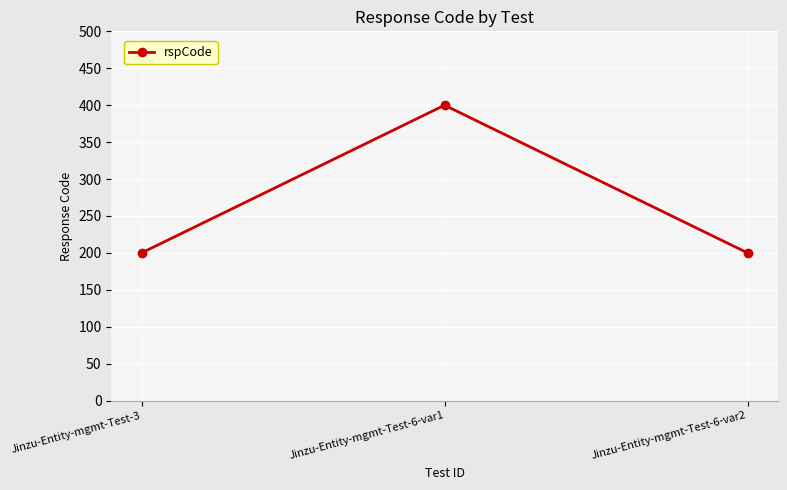

What position from the right is Jinzu-Entity-mgmt-Test-6-var1?

2